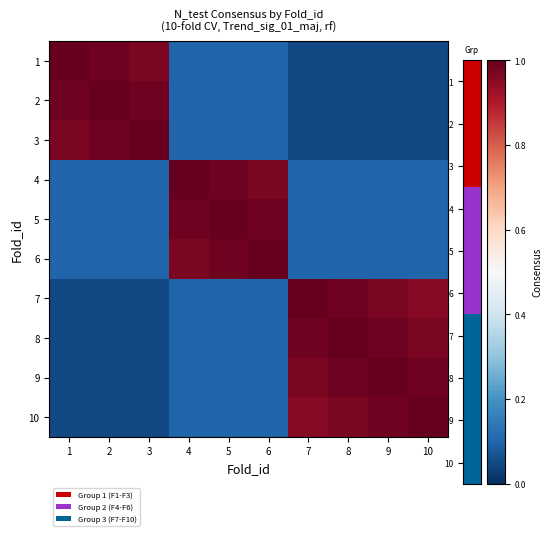

What is the maximum value shown in the chart?

1.0